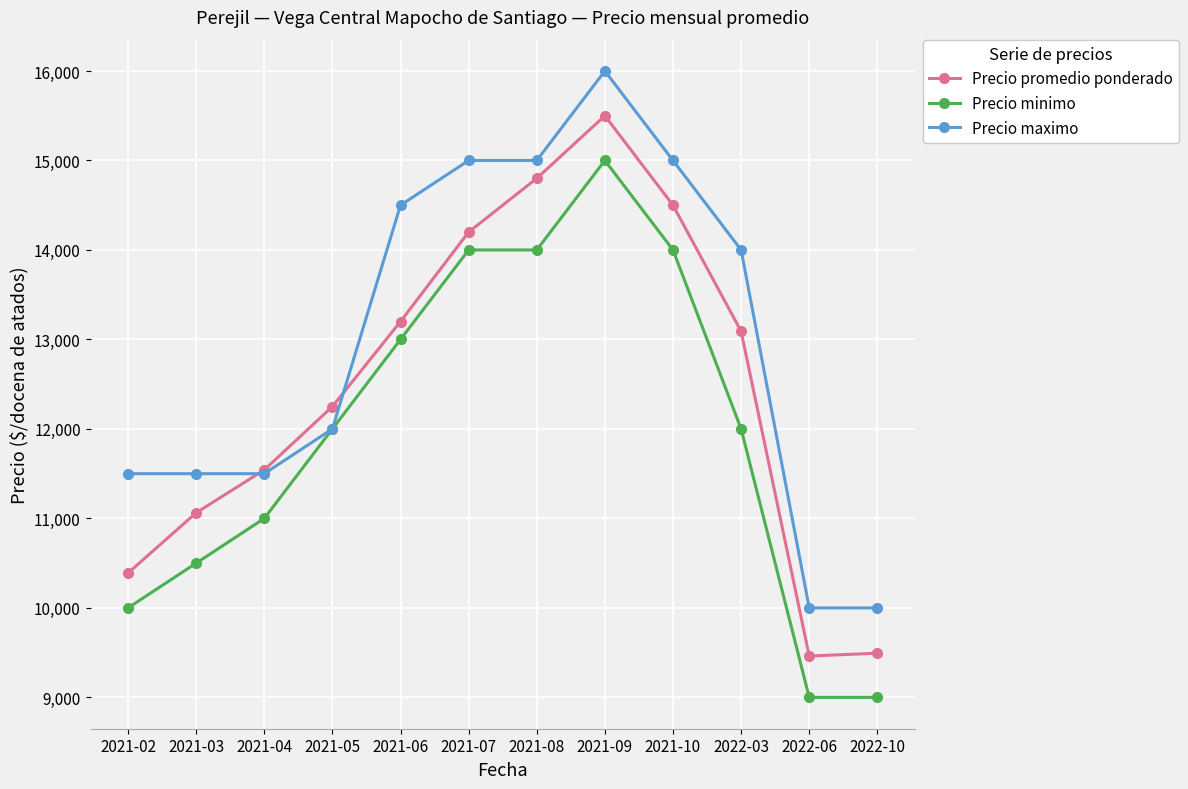

Where is Precio promedio ponderado nearest to the value 12481?

2021-05